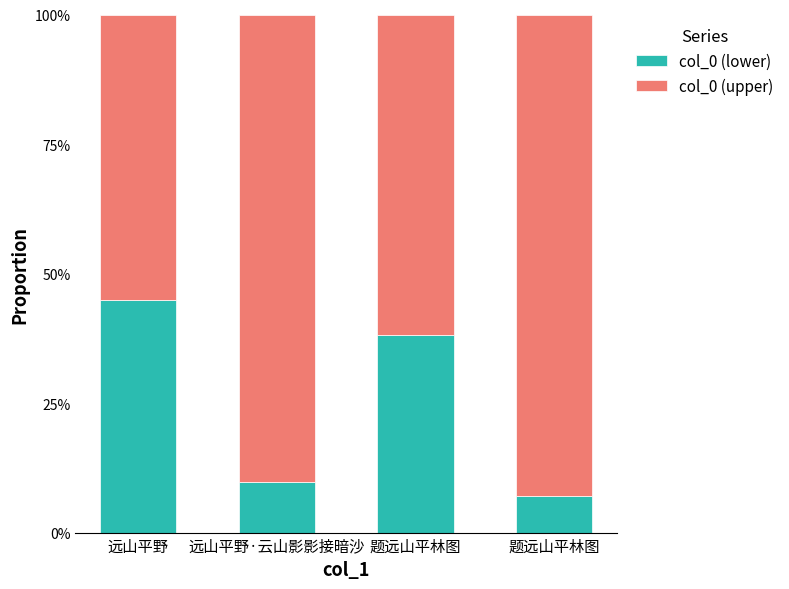

What is the sum of all col_0 (upper) values?

3.0